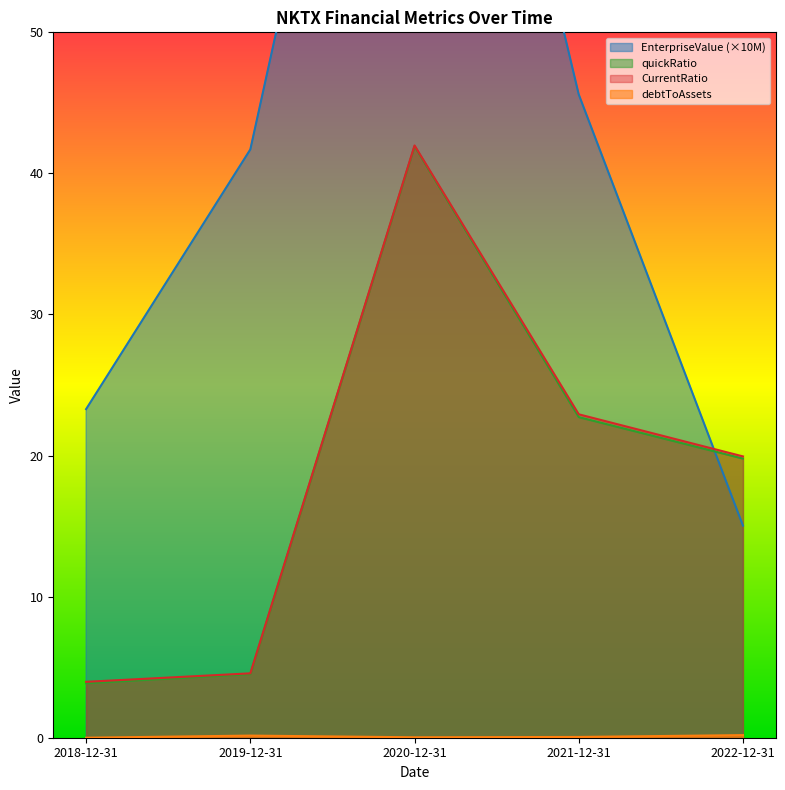

What is the label of the 1st point from the left?

2018-12-31